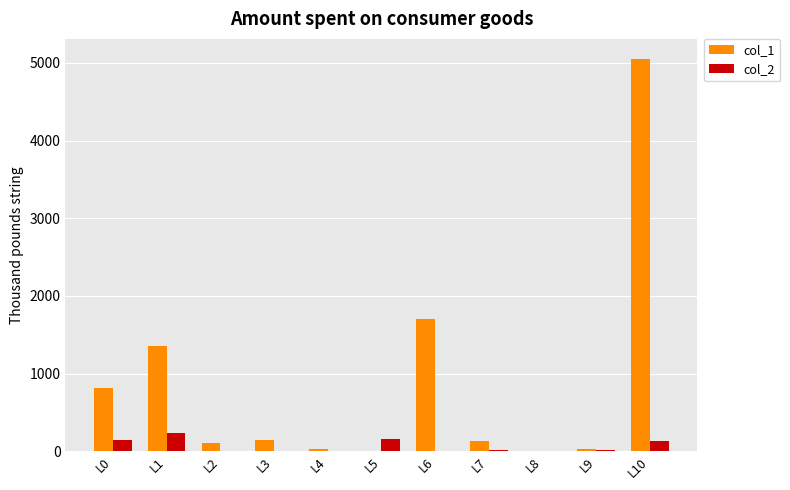

What is the maximum value shown in the chart?

5056